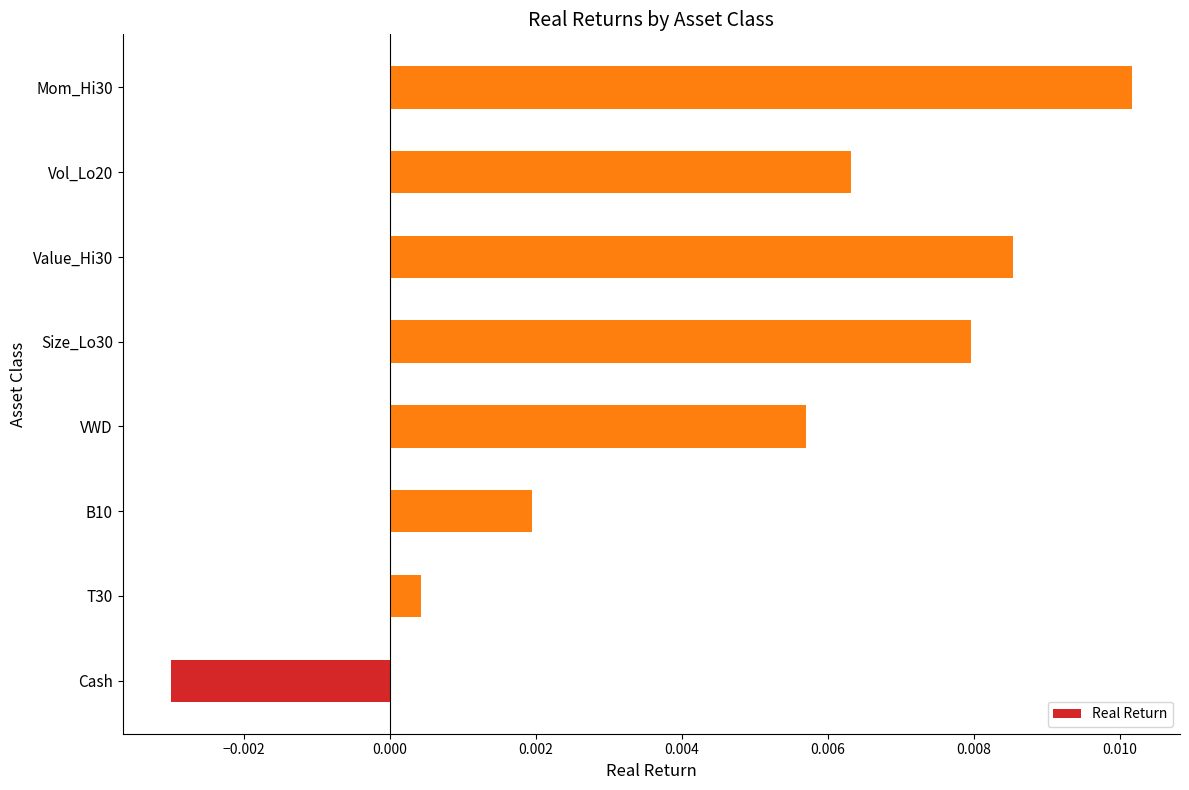

Count the number of categories in the chart.

8